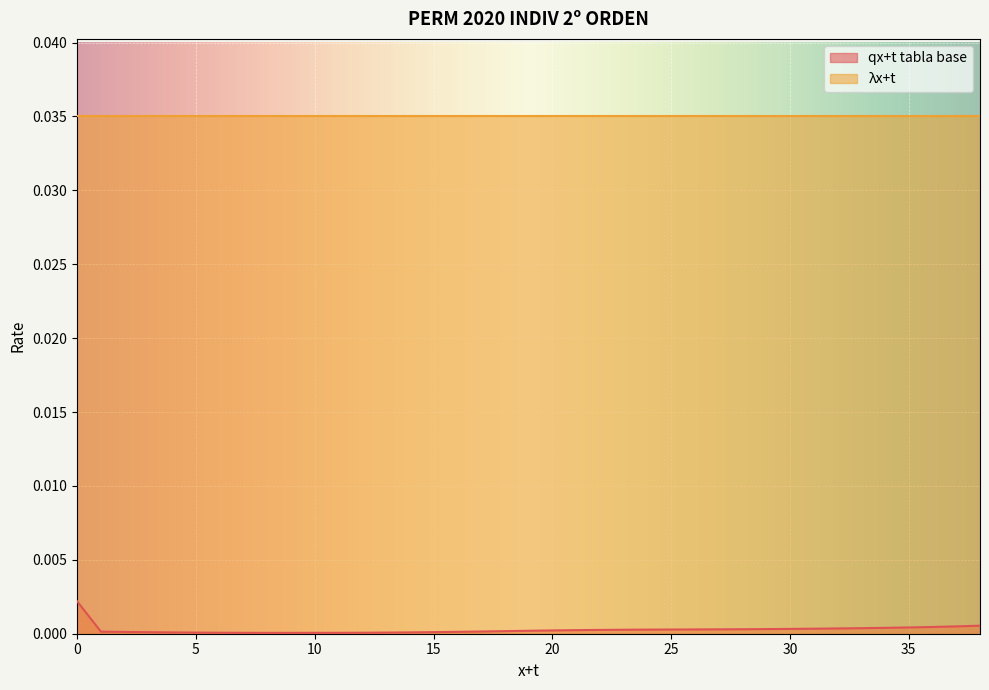

Between 4 and 35, which is larger?

35